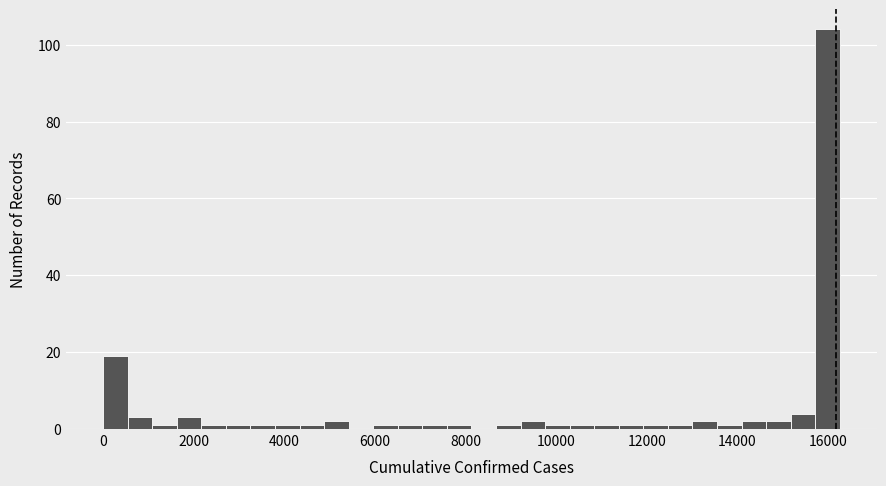

Around what value on the x-axis is the tallest bar? Give the approximate position of its centre, as read against the axis.

16000